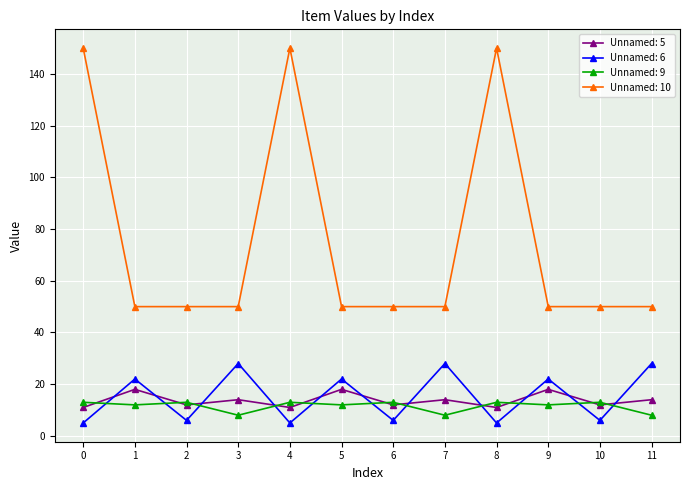

Is it true that Unnamed: 10 equals 50 at 10?

True